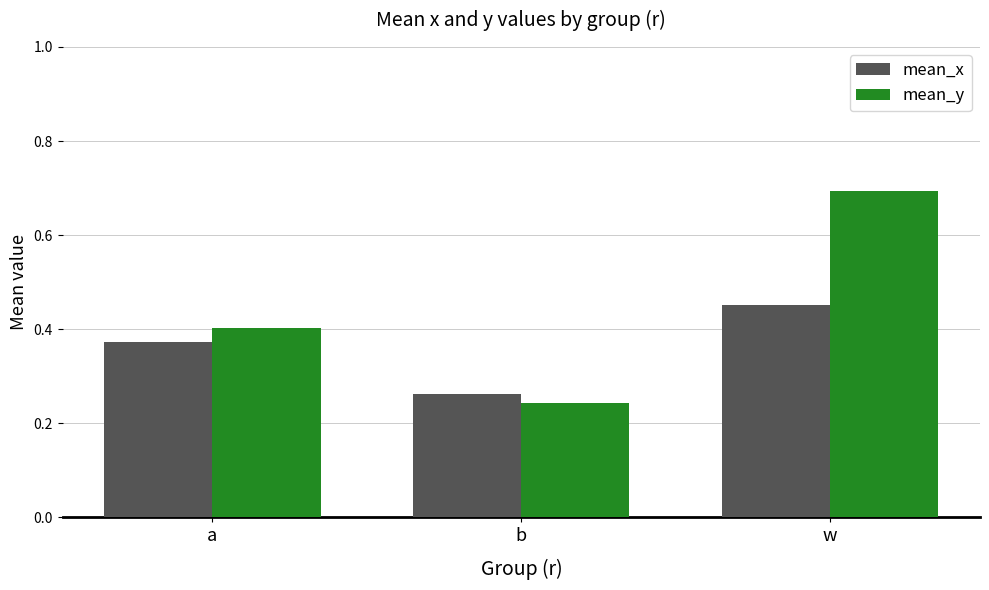

The value of mean_x at a is 0.4. True or false?

True